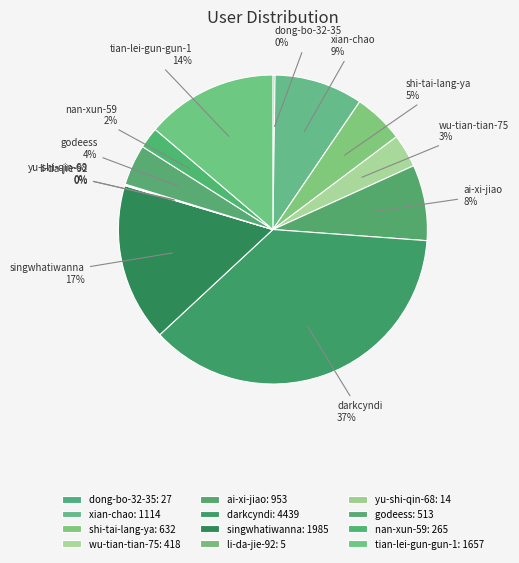

Is there a majority slice in this chart?

No